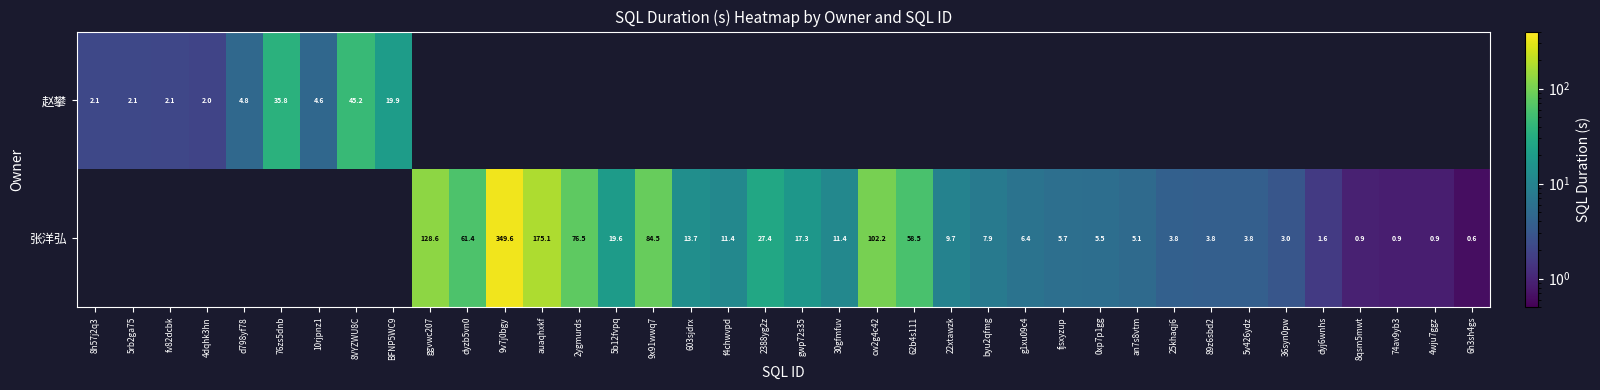

The value of 张洋弘 at auaqhxkf is 55.0. True or false?

False